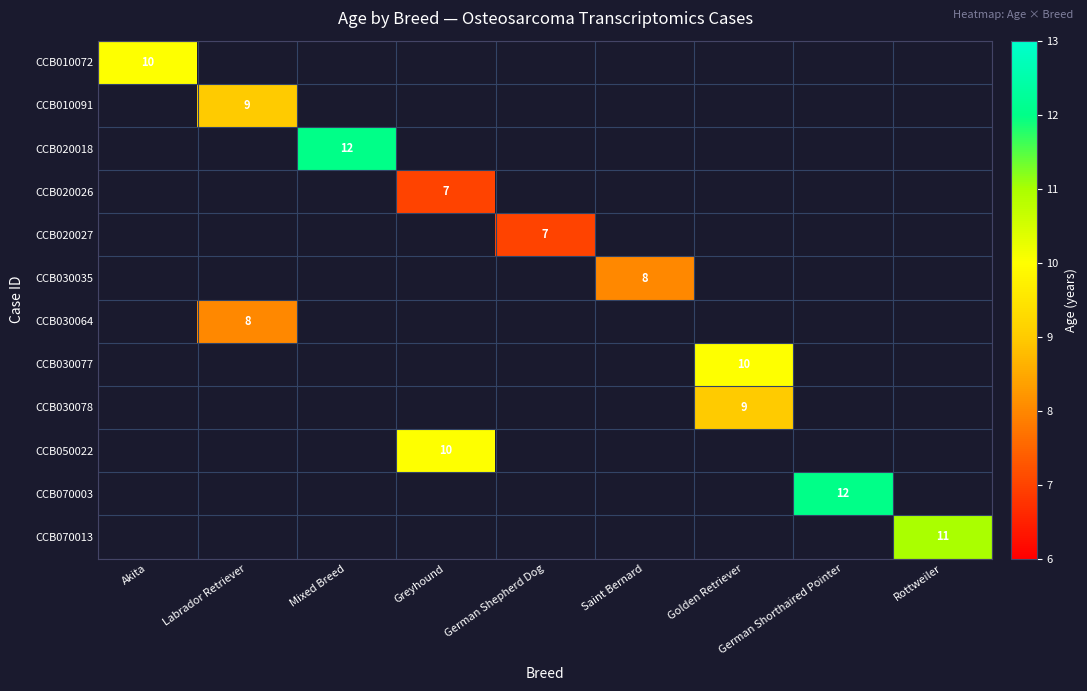

The CCB010091 series shows 9 at Labrador Retriever. True or false?

True